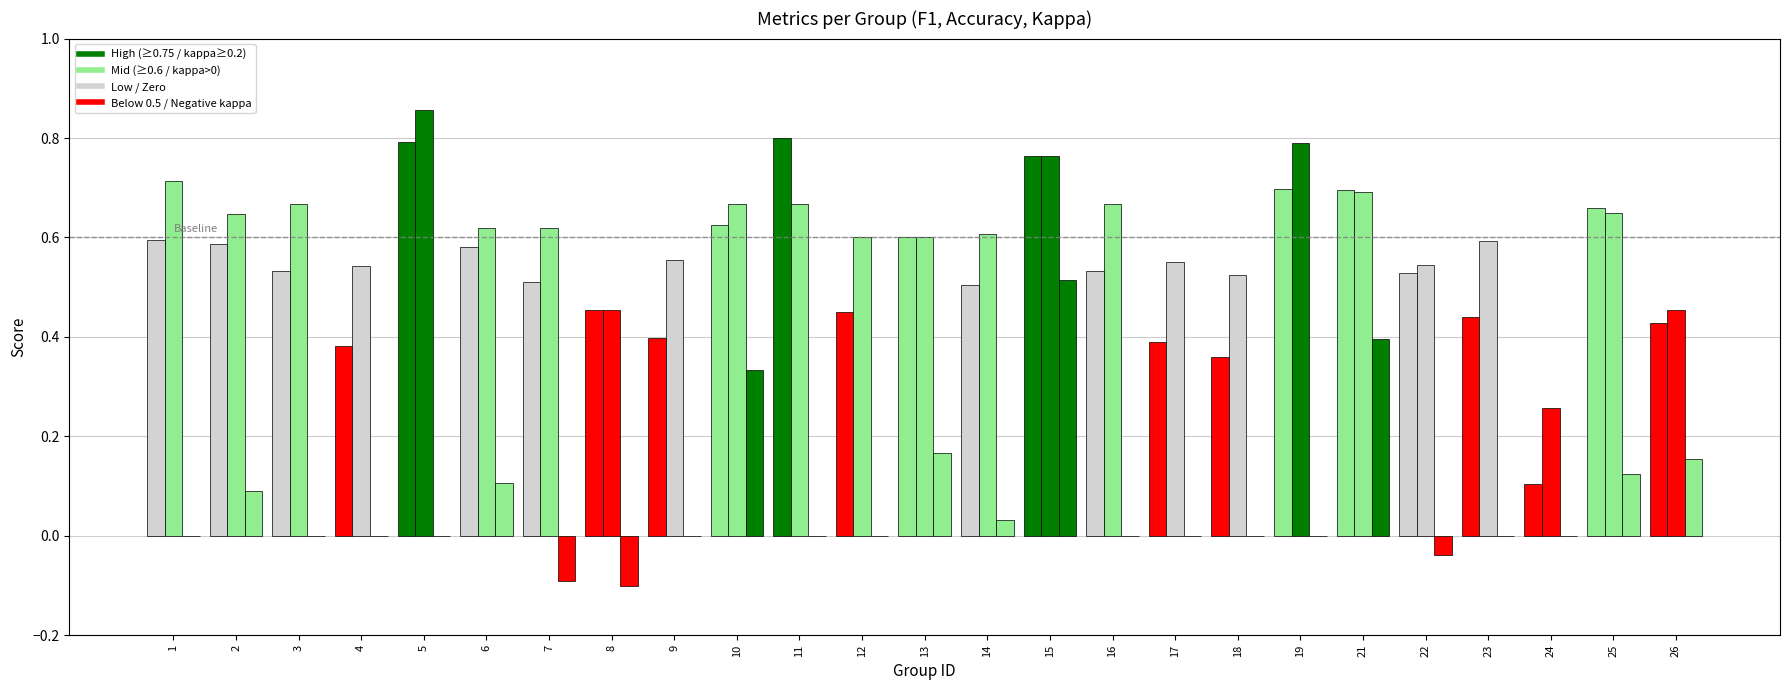

Reading right to left, transcribe all the data shown in this chart.

f1: 26=0.4	25=0.7	24=0.1	23=0.4	22=0.5	21=0.7	19=0.7	18=0.4	17=0.4	16=0.5	15=0.8	14=0.5	13=0.6	12=0.5	11=0.8	10=0.6	9=0.4	8=0.5	7=0.5	6=0.6	5=0.8	4=0.4	3=0.5	2=0.6	1=0.6
accuracy: 26=0.5	25=0.7	24=0.3	23=0.6	22=0.5	21=0.7	19=0.8	18=0.5	17=0.6	16=0.7	15=0.8	14=0.6	13=0.6	12=0.6	11=0.7	10=0.7	9=0.6	8=0.5	7=0.6	6=0.6	5=0.9	4=0.5	3=0.7	2=0.6	1=0.7
kappa: 26=0.2	25=0.1	24=0.0	23=0.0	22=-0.0	21=0.4	19=0.0	18=0.0	17=0.0	16=0.0	15=0.5	14=0.0	13=0.2	12=0.0	11=0.0	10=0.3	9=0.0	8=-0.1	7=-0.1	6=0.1	5=0.0	4=0.0	3=0.0	2=0.1	1=0.0